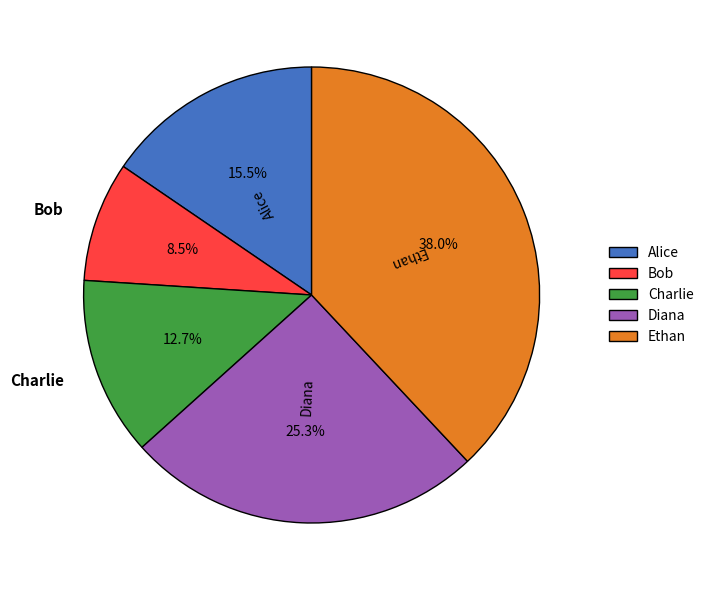

Combined, do Diana and Ethan account for over 50%?

Yes